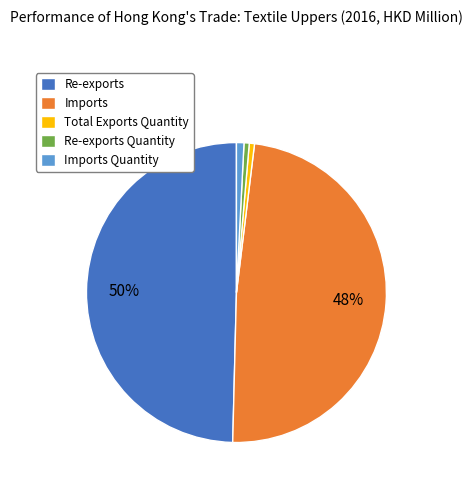

Count the number of slices in the pie.

5